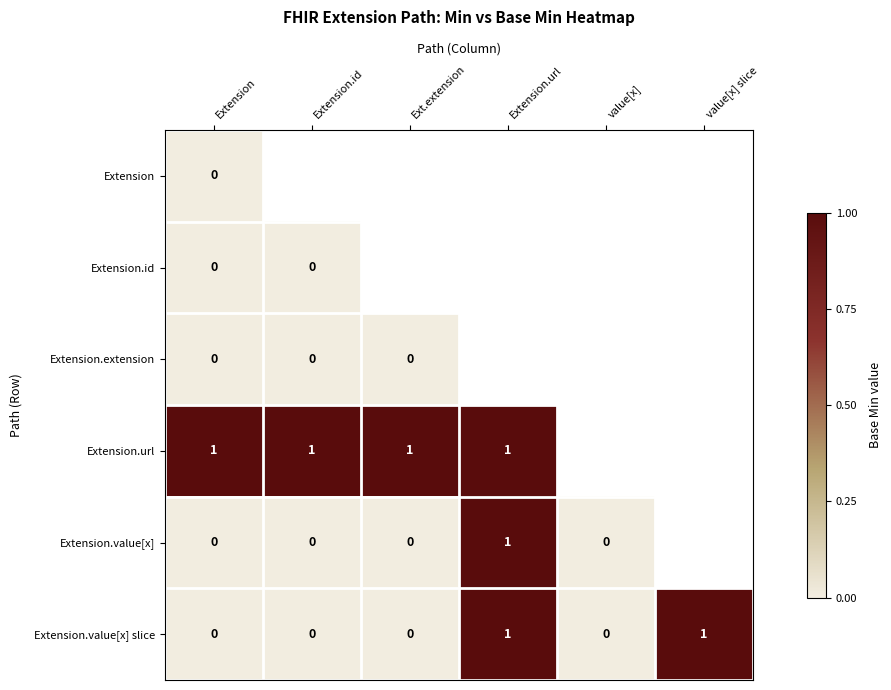

The value of Extension.value[x] slice at value[x] is 0. True or false?

True